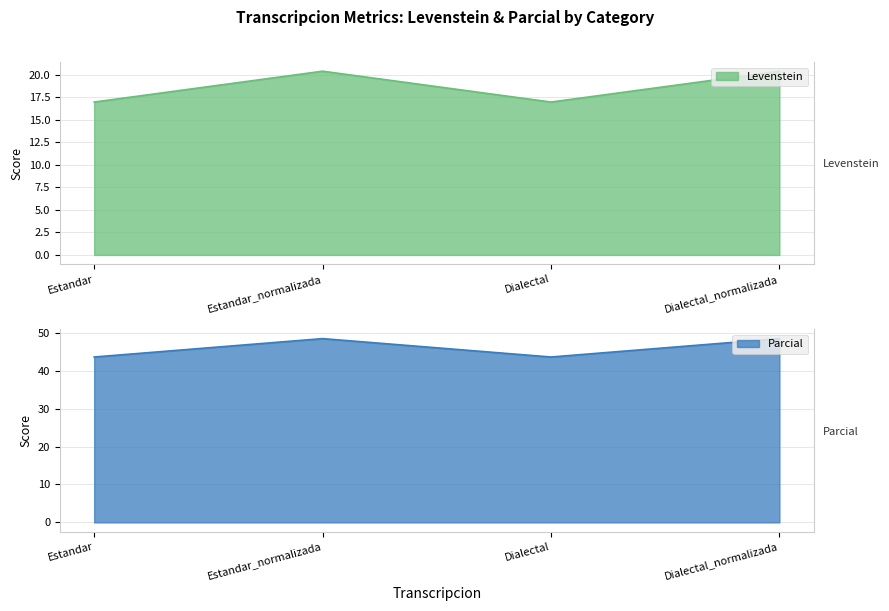

What is the difference between the highest and lowest values at Dialectal_normalizada?

28.1